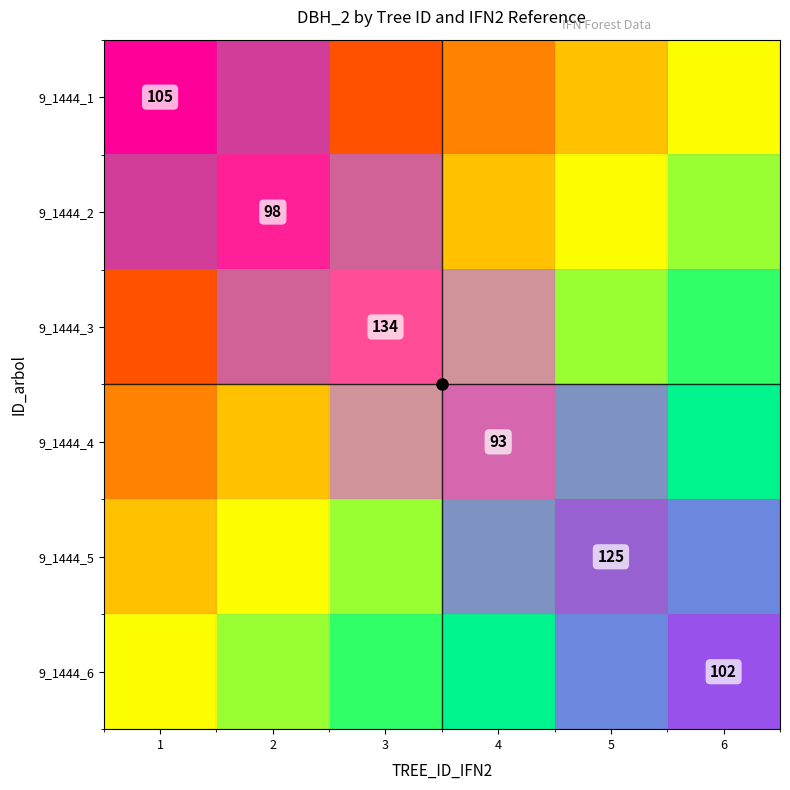

List the series in order of their overall mean, highest first.

9_1444_1, 9_1444_2, 9_1444_3, 9_1444_4, 9_1444_5, 9_1444_6